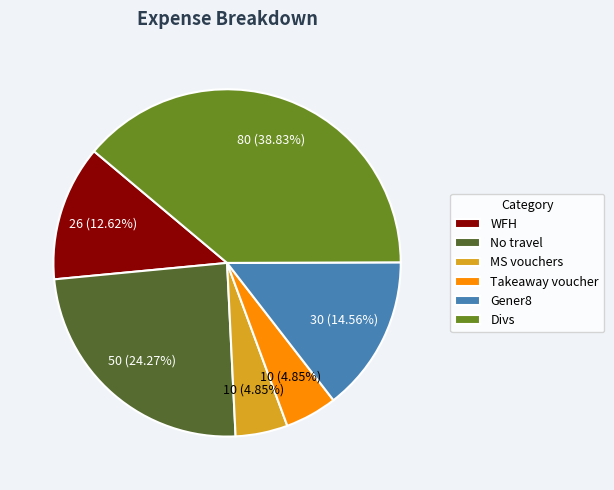

Do Gener8 and Takeaway voucher together represent more than half of the pie?

No